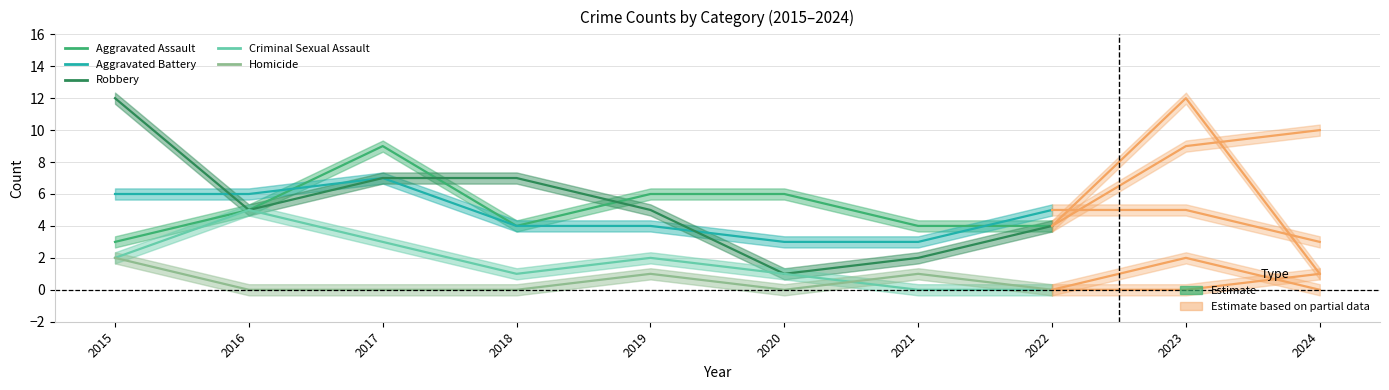

What is the total value across all series at 2019?

18